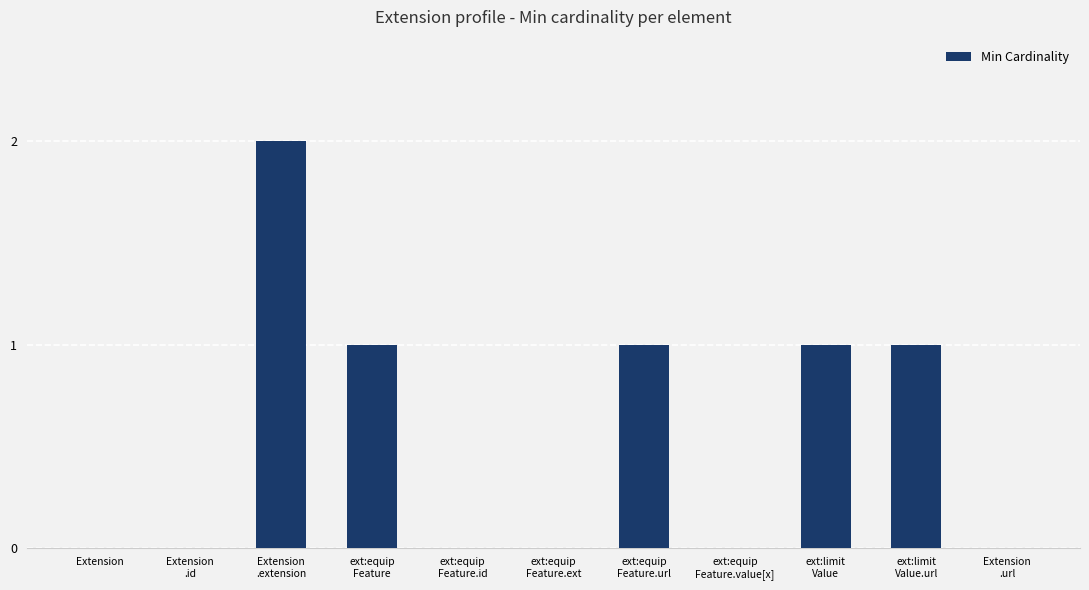

Is it true that the value at Extension is 1?

False